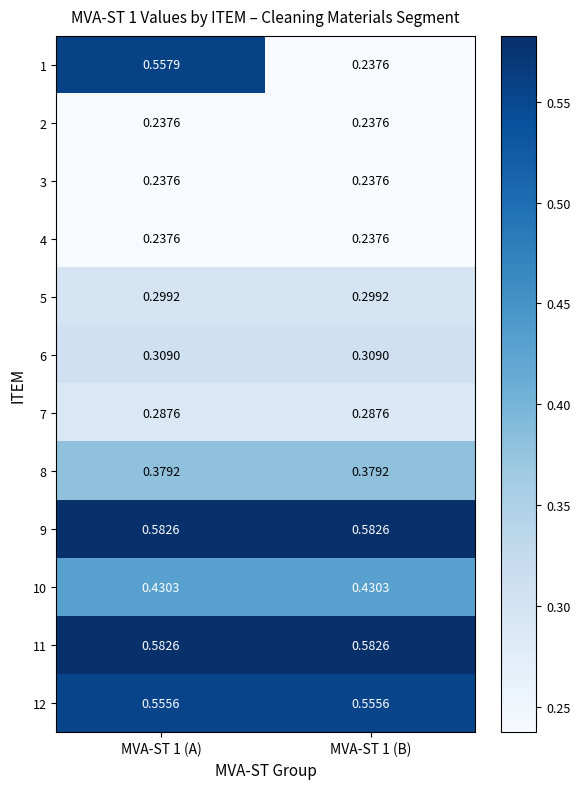

Reading right to left, extract all data points from this chart.

1: MVA-ST 1 (B)=0.2	MVA-ST 1 (A)=0.6
2: MVA-ST 1 (B)=0.2	MVA-ST 1 (A)=0.2
3: MVA-ST 1 (B)=0.2	MVA-ST 1 (A)=0.2
4: MVA-ST 1 (B)=0.2	MVA-ST 1 (A)=0.2
5: MVA-ST 1 (B)=0.3	MVA-ST 1 (A)=0.3
6: MVA-ST 1 (B)=0.3	MVA-ST 1 (A)=0.3
7: MVA-ST 1 (B)=0.3	MVA-ST 1 (A)=0.3
8: MVA-ST 1 (B)=0.4	MVA-ST 1 (A)=0.4
9: MVA-ST 1 (B)=0.6	MVA-ST 1 (A)=0.6
10: MVA-ST 1 (B)=0.4	MVA-ST 1 (A)=0.4
11: MVA-ST 1 (B)=0.6	MVA-ST 1 (A)=0.6
12: MVA-ST 1 (B)=0.6	MVA-ST 1 (A)=0.6